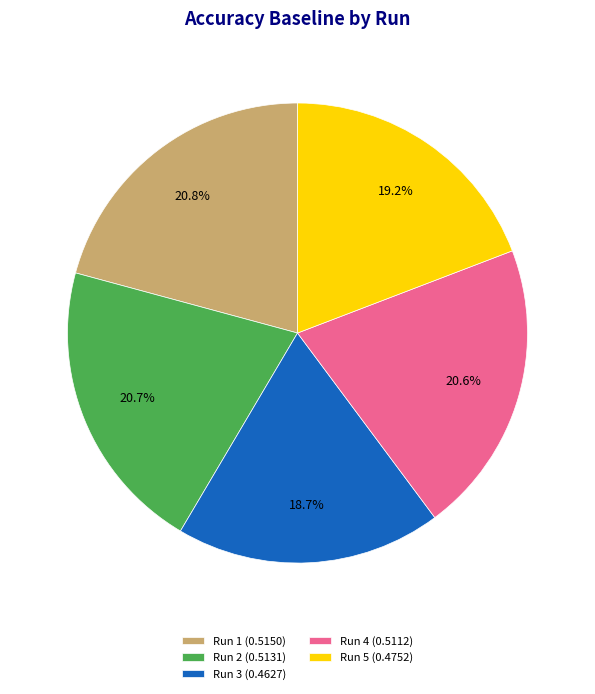

Is the sum of Run 4 (0.5112) and Run 3 (0.4627) greater than half?

No